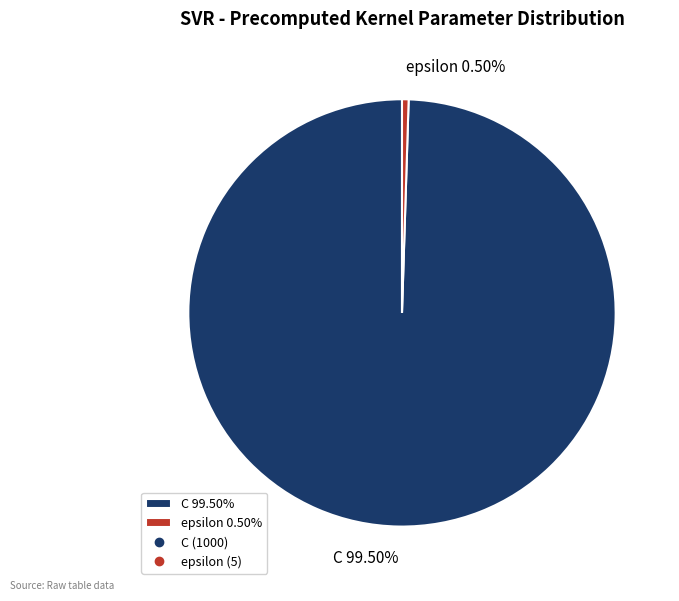

What is the majority slice?

C